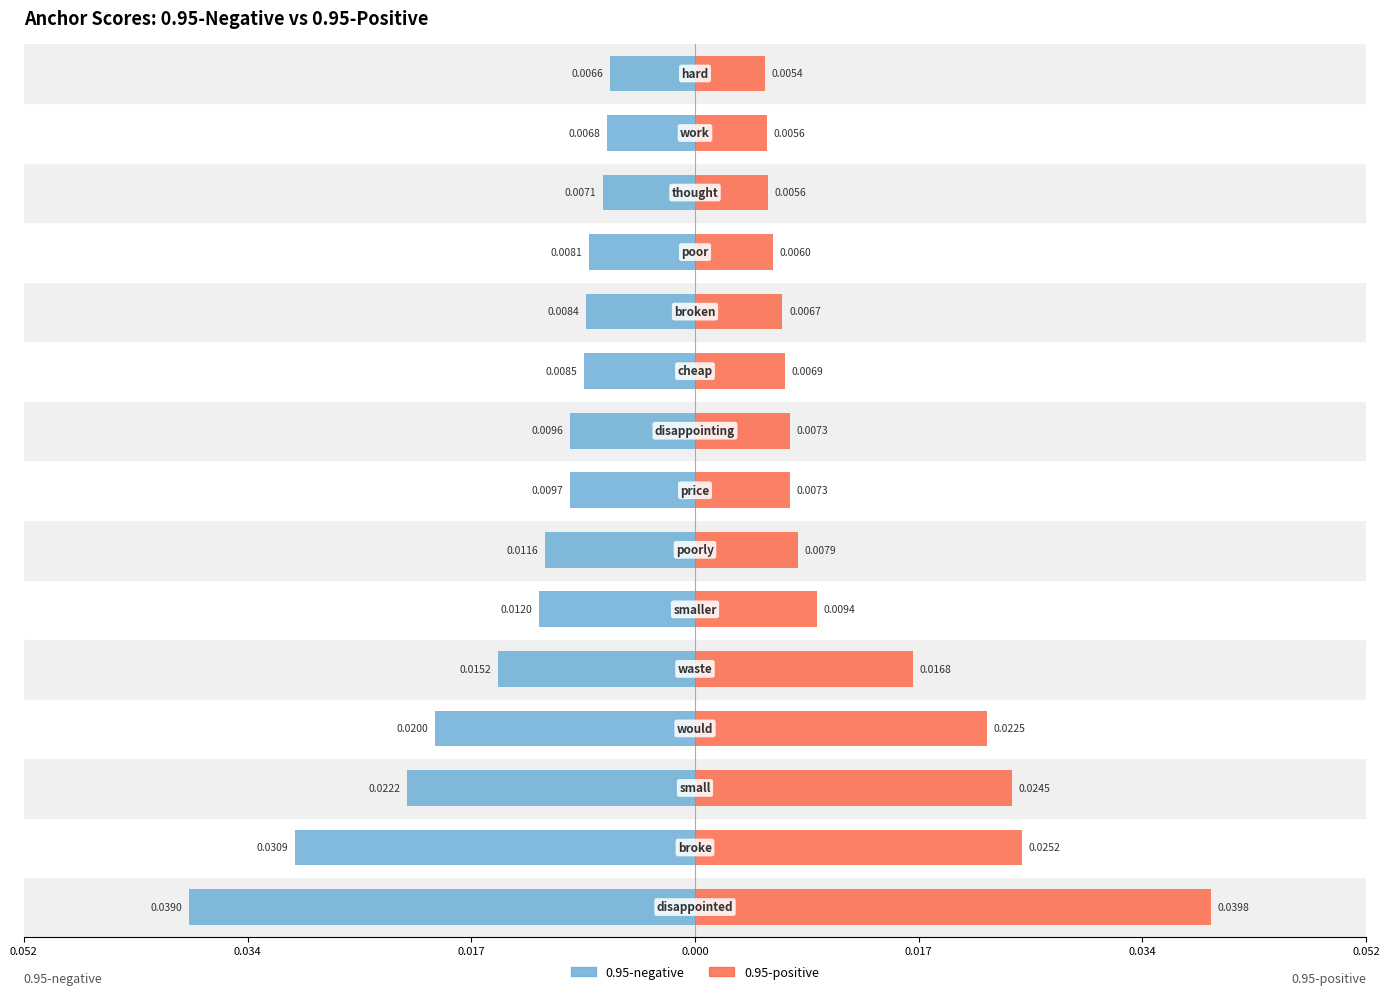

What is the difference between the highest and lowest values at 0.034?

0.1